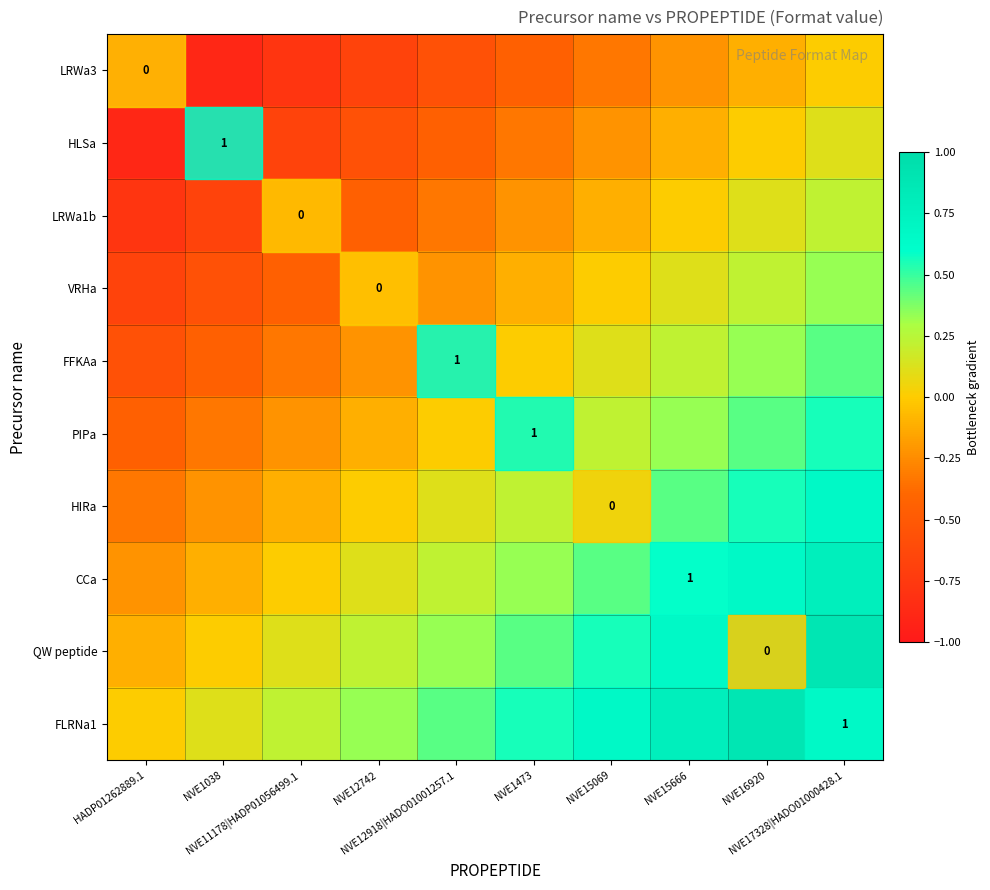

The value of FFKAa at NVE15666 is 0.1. True or false?

False